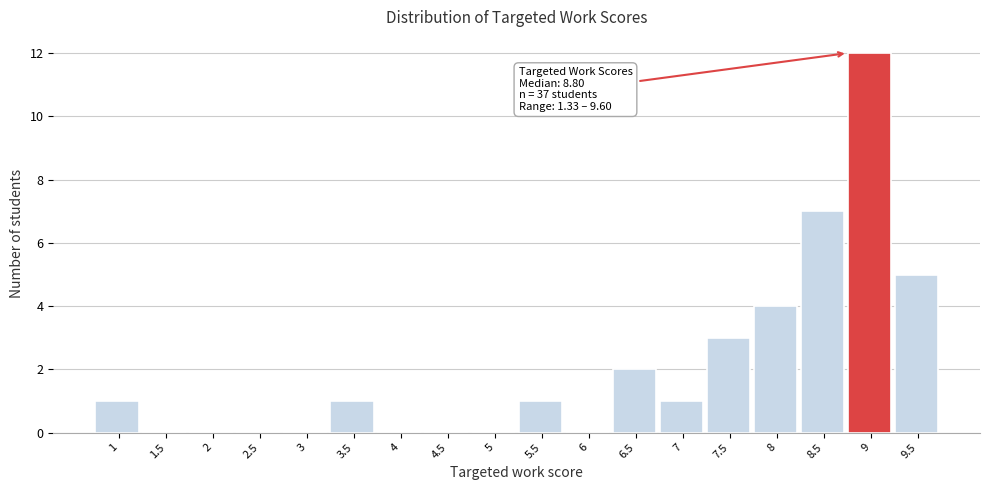

Reading left to right, transcribe all the data shown in this chart.

1=1	1.5=0	2=0	2.5=0	3=0	3.5=1	4=0	4.5=0	5=0	5.5=1	6=0	6.5=2	7=1	7.5=3	8=4	8.5=7	9=12	9.5=5